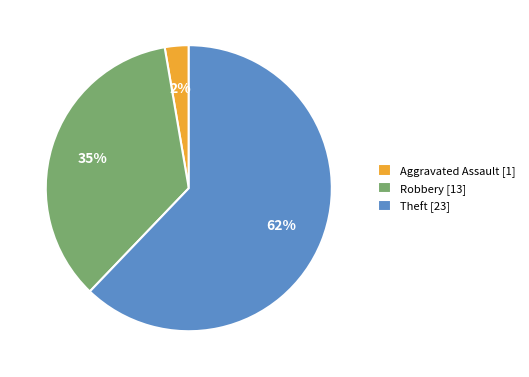

Does any single category account for the majority?

Yes